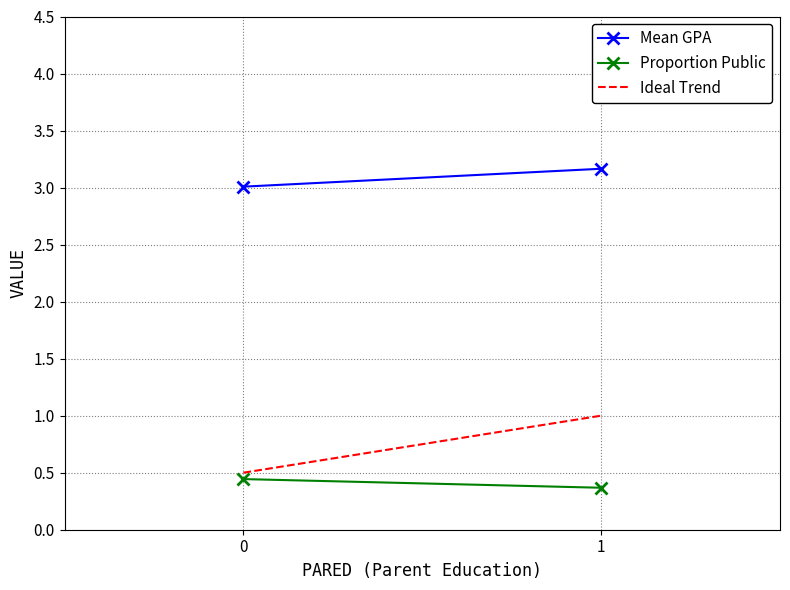

Rank the categories by Ideal Trend value from highest to lowest.

1, 0